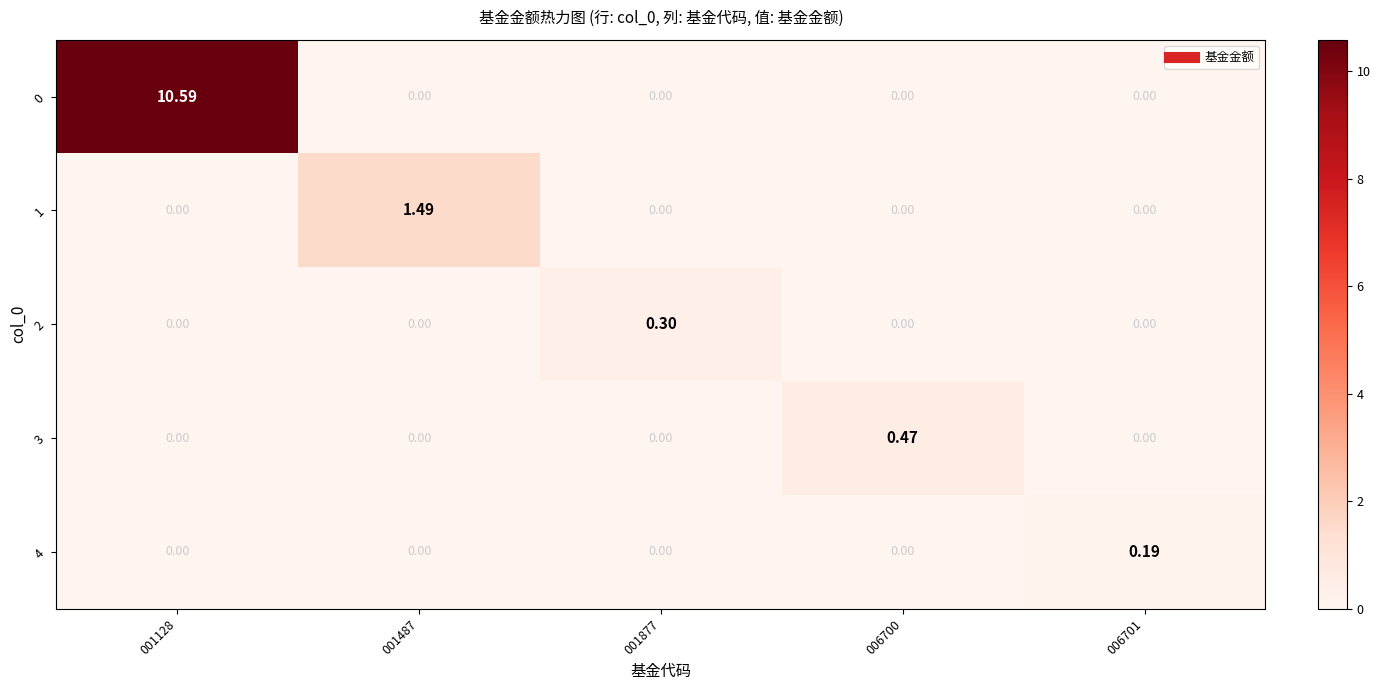

Is the value of 2 at 001877 greater than the value of 1 at 006700?

Yes